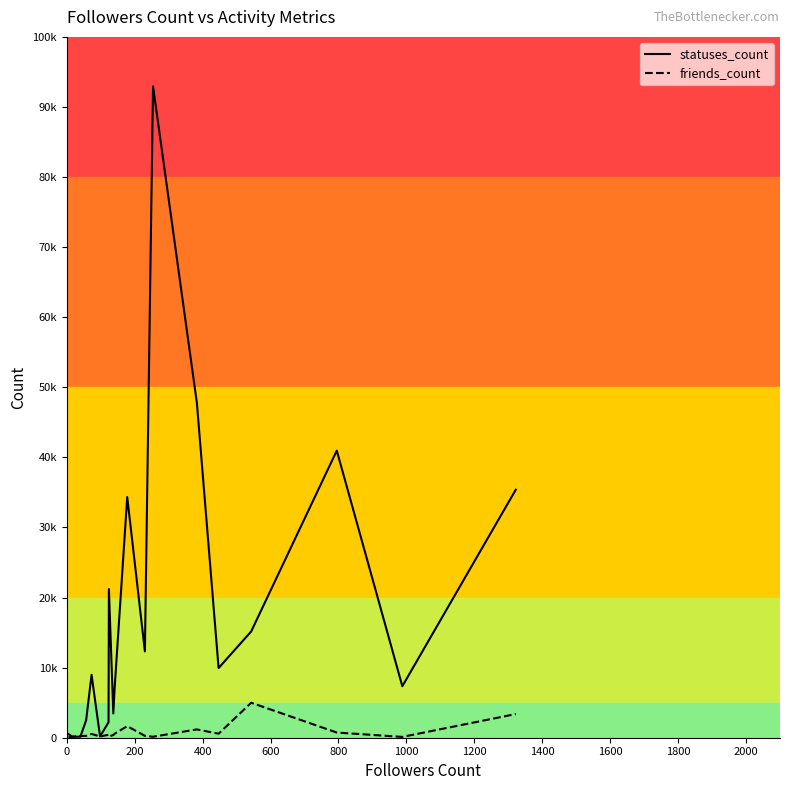

How many values in the friends_count series exceed 422?

9